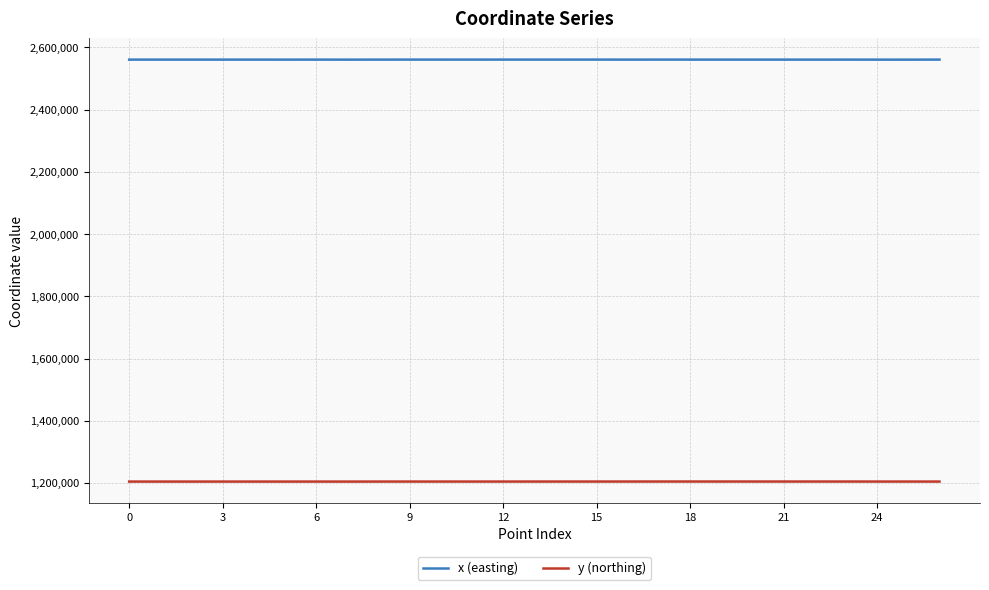

What are all the series names shown in the legend?

x (easting), y (northing)